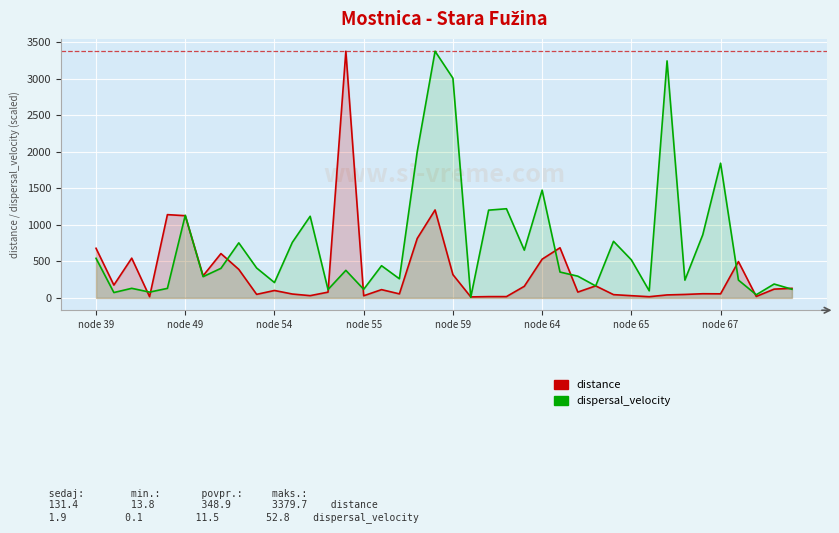

Rank the series by their average value, from highest to lowest.

dispersal_velocity, distance